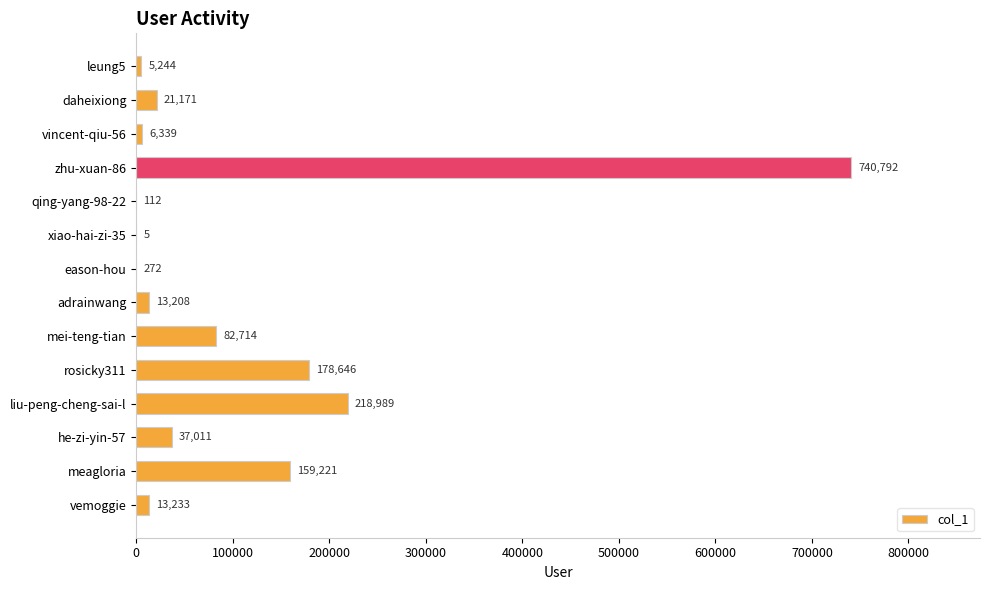

What is the sum of all values?

1476957